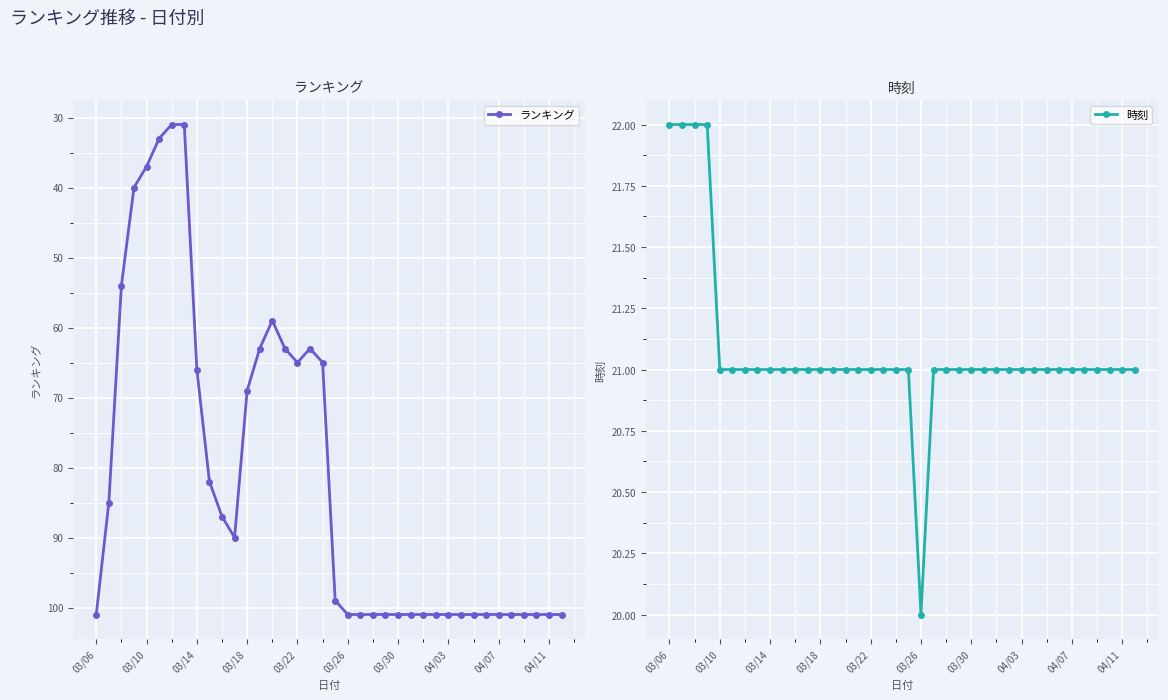

At which category is the sum across all series the highest?

03/06